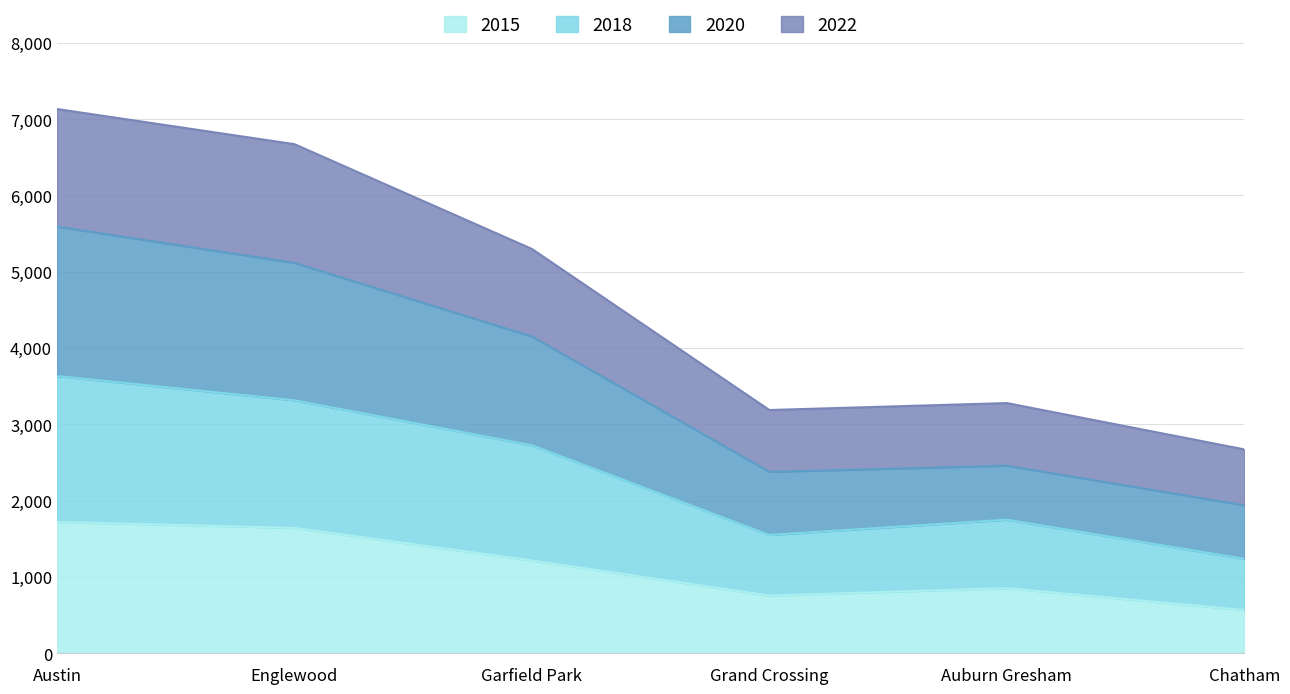

What is the total value across all series at Chatham?

2670